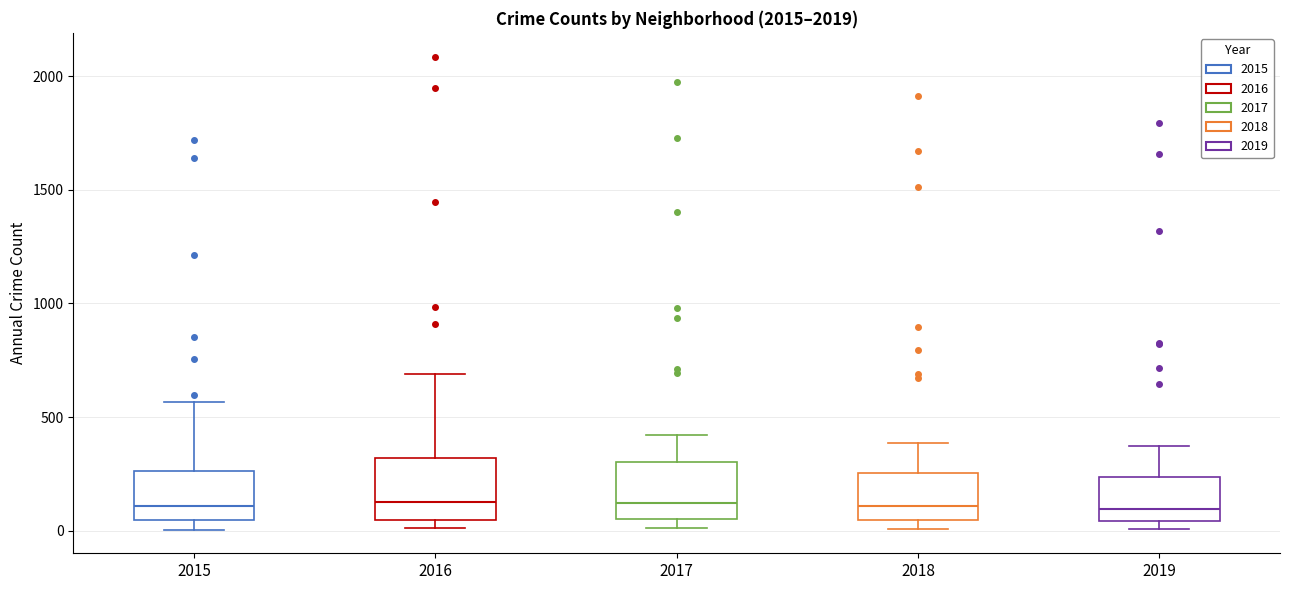

Where does the upper whisker of the box at x = 2016 end on the y-axis? The values are not printed on the chart, so give them approximately, as read against the axis.

700